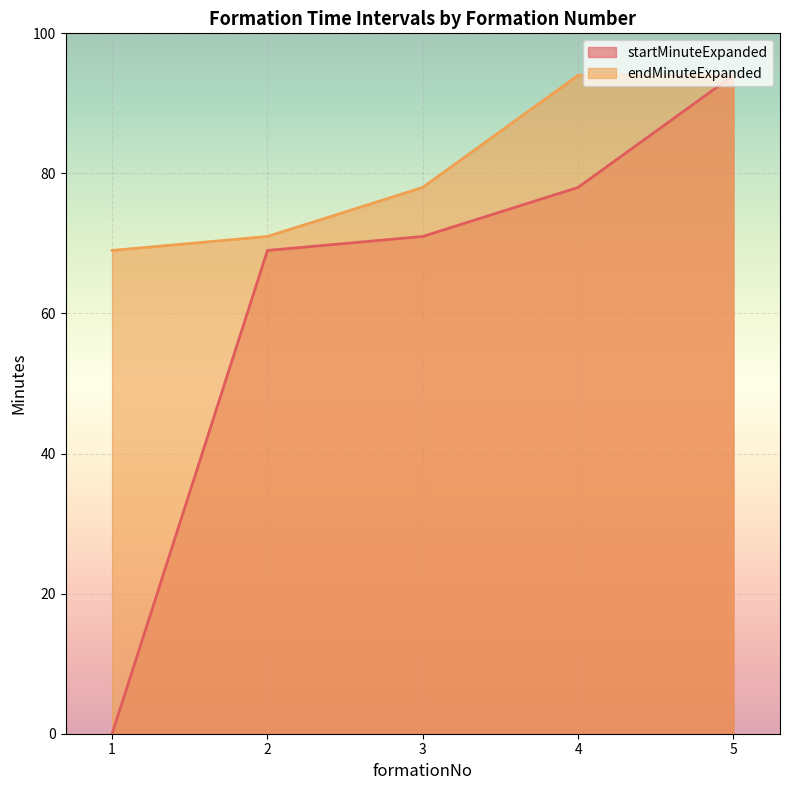

Rank the categories by startMinuteExpanded value from lowest to highest.

1, 2, 3, 4, 5